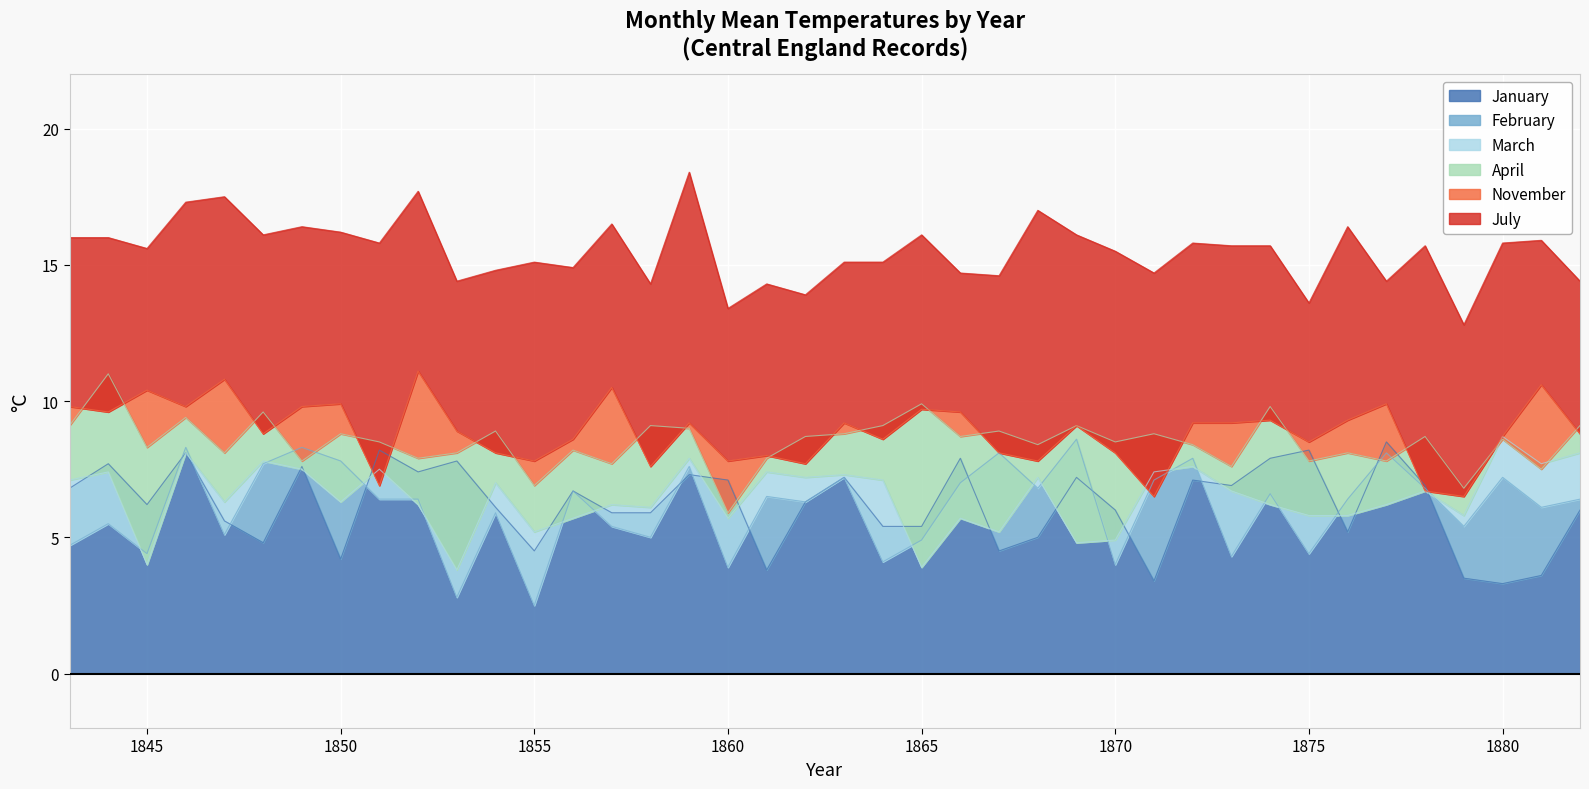

What is the highest value of the January series?

8.5